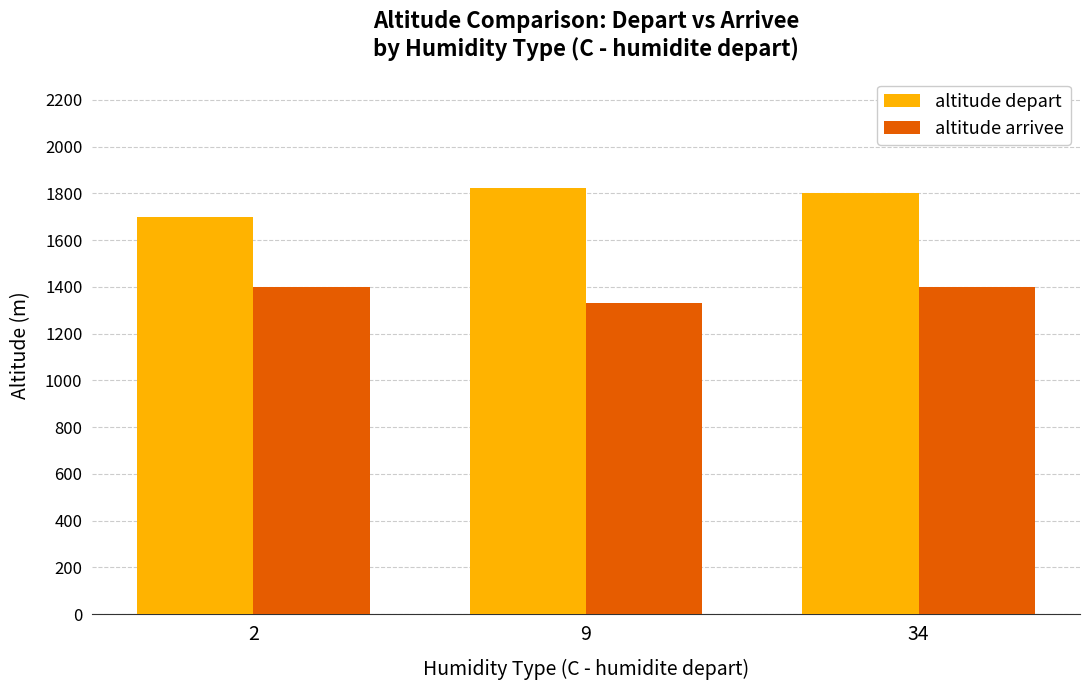

What are all the series names shown in the legend?

altitude depart, altitude arrivee